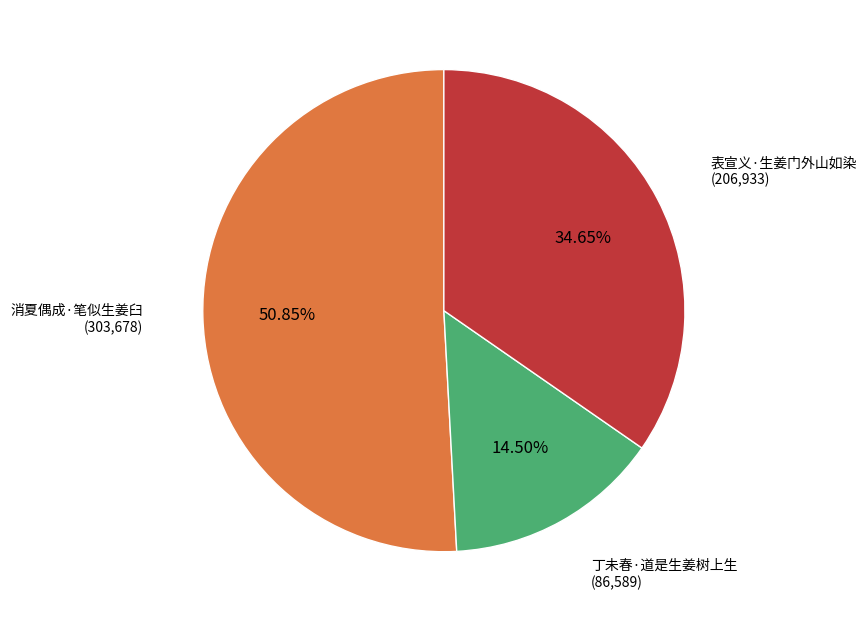

Does any single category account for the majority?

Yes